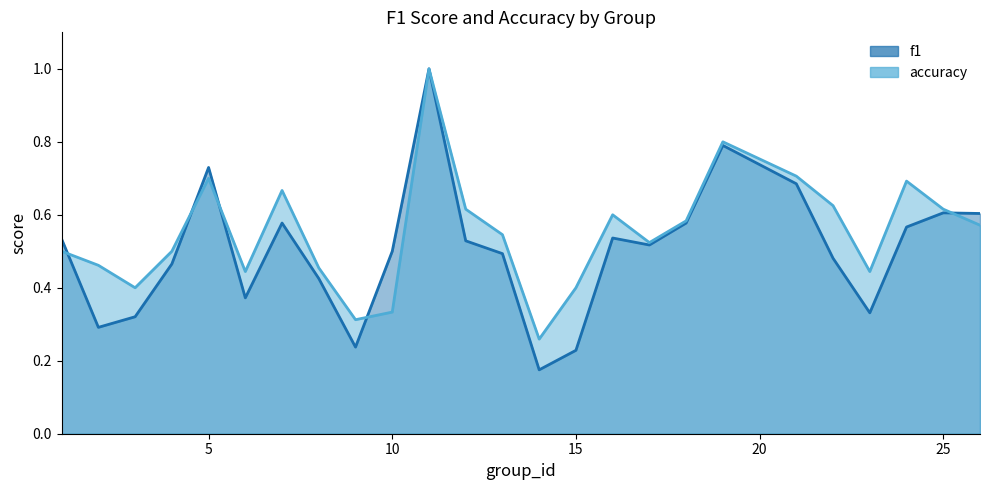

What is the maximum value shown in the chart?

1.0